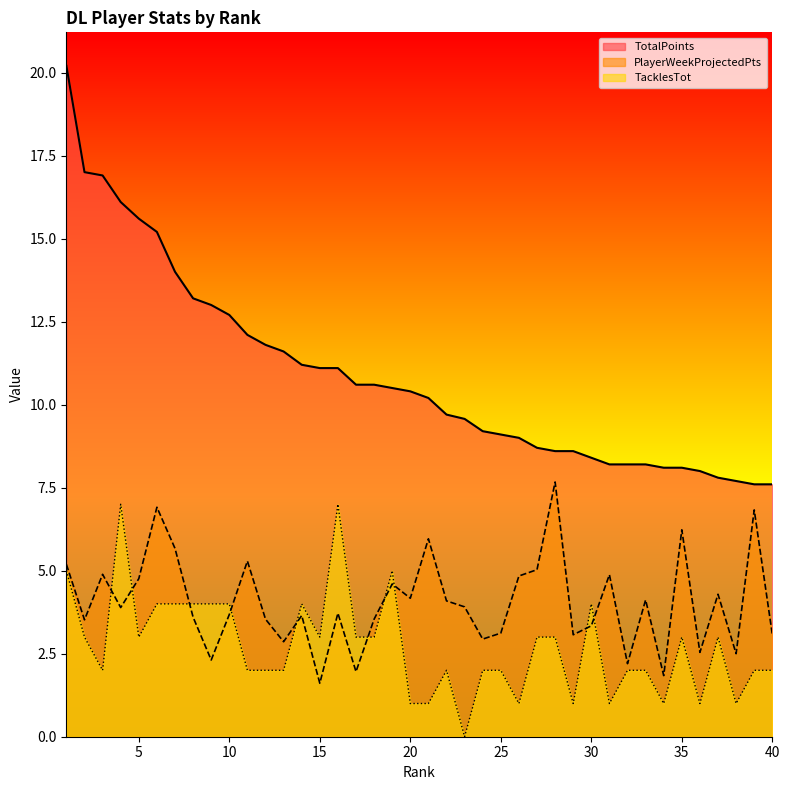

What is the difference between the highest and lowest values at 21?

9.2